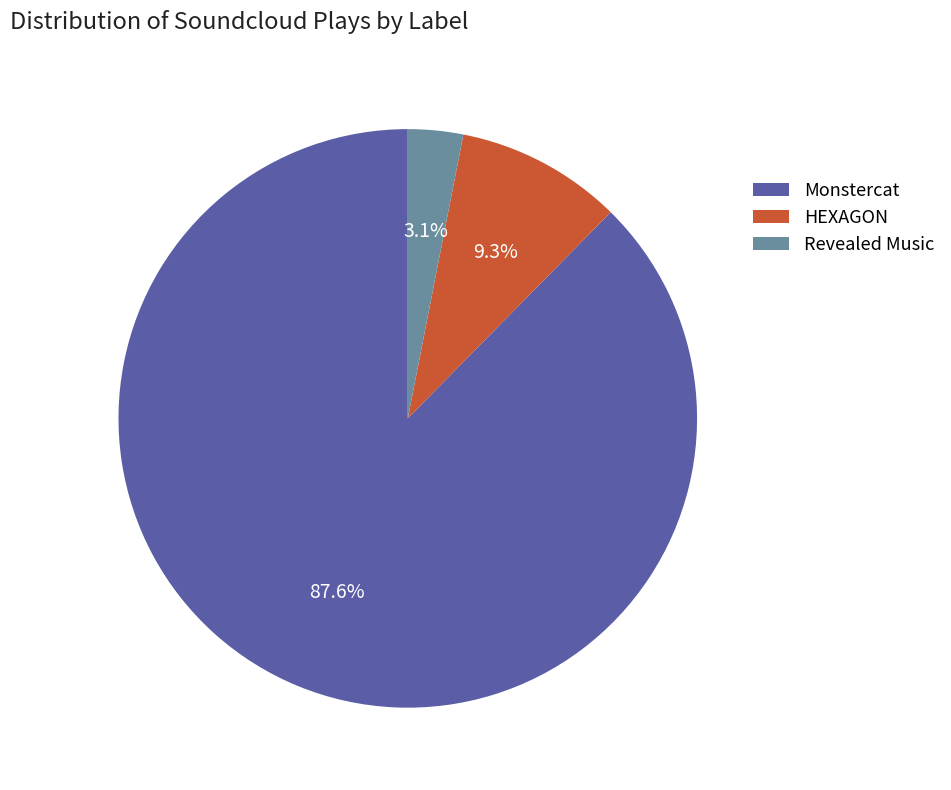

To the nearest percent, what is the average slice percentage?

33%